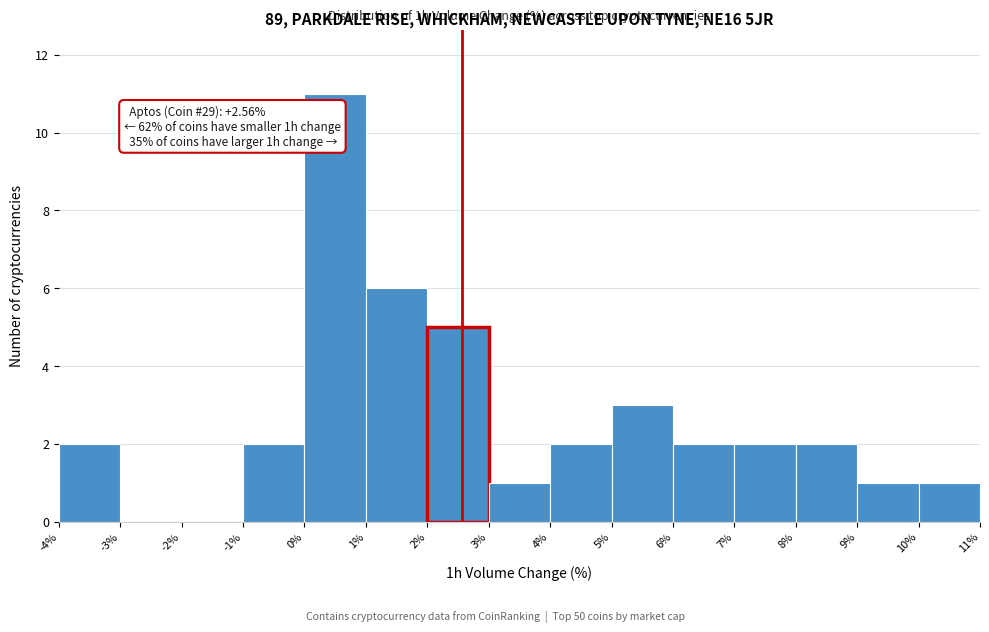

Which range on the x-axis has the tallest bar?

0% to 1%